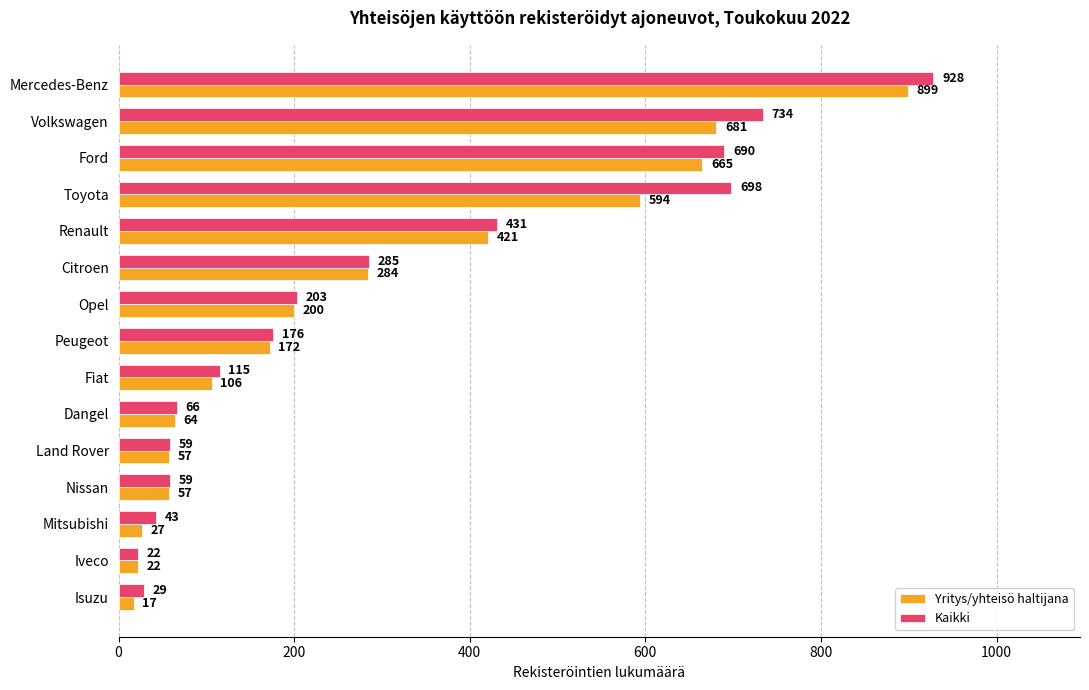

Rank the series by their average value, from highest to lowest.

Kaikki, Yritys/yhteisö haltijana